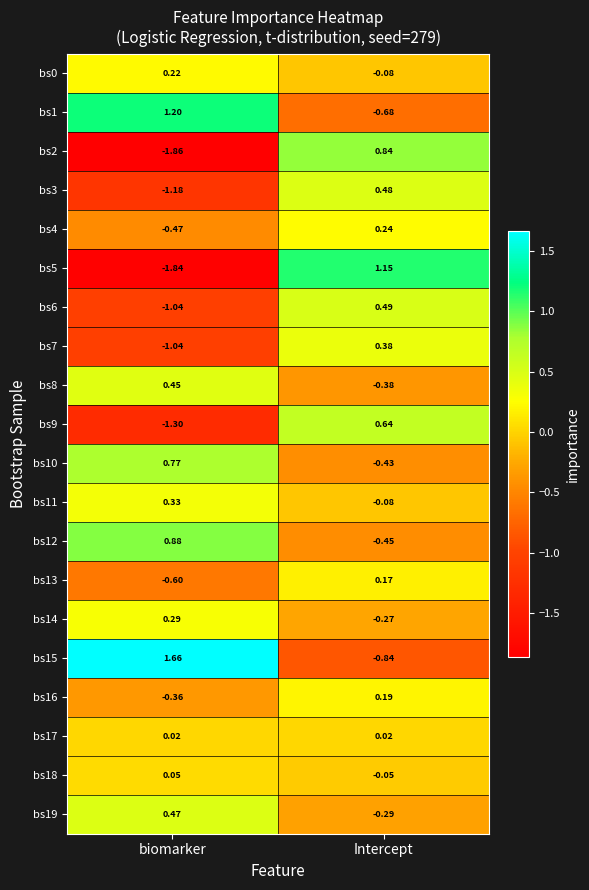

At which label is bs15 closest to 0?

Intercept